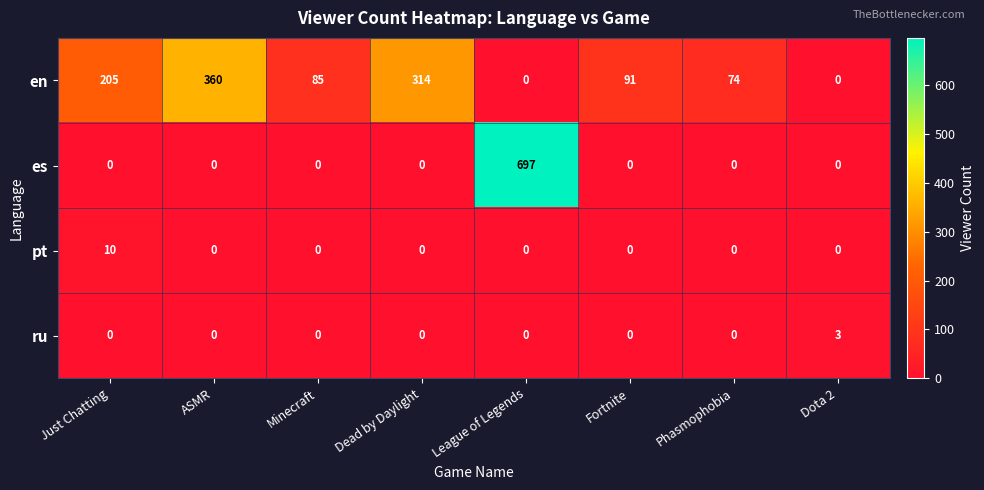

Which series has the largest total across all categories?

en